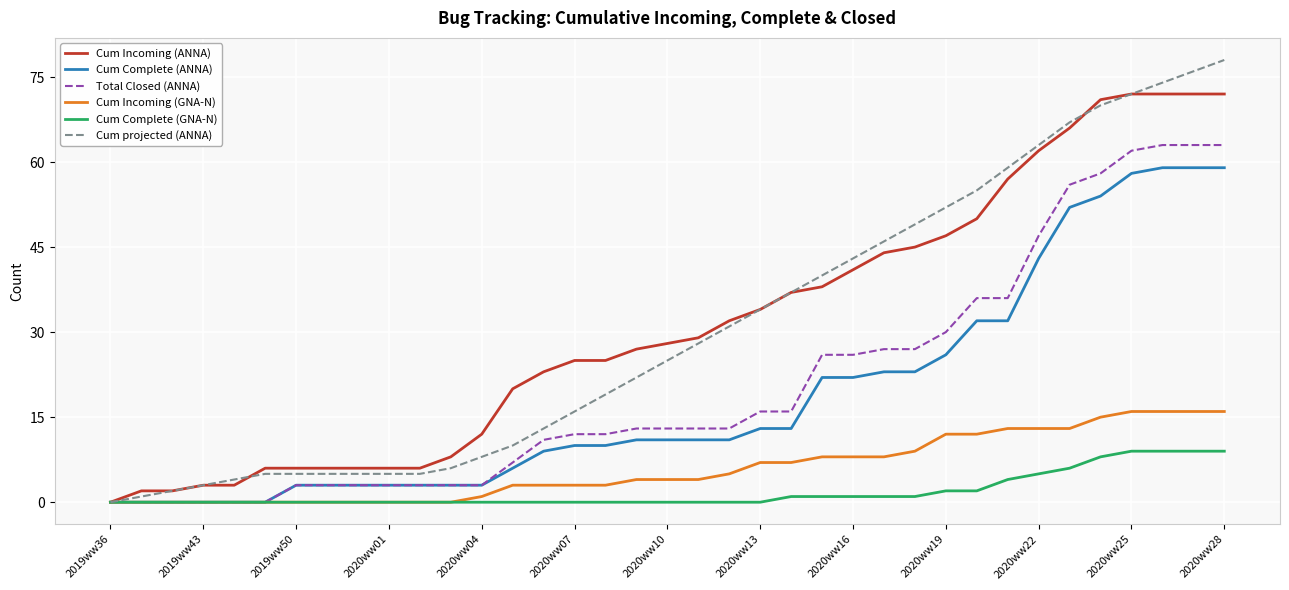

Does the chart have visible grid lines?

Yes